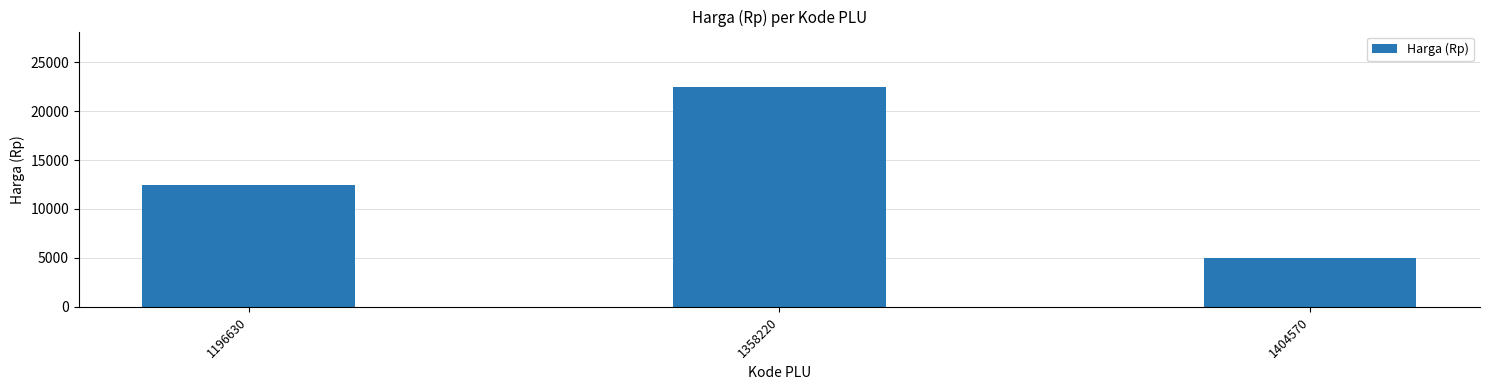

Which has a higher value, 1358220 or 1196630?

1358220